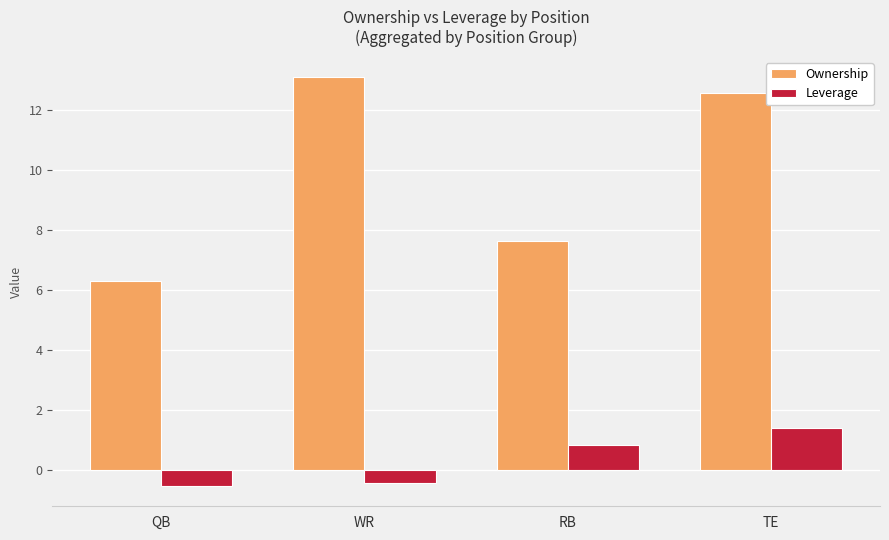

How many categories are shown in the chart?

4